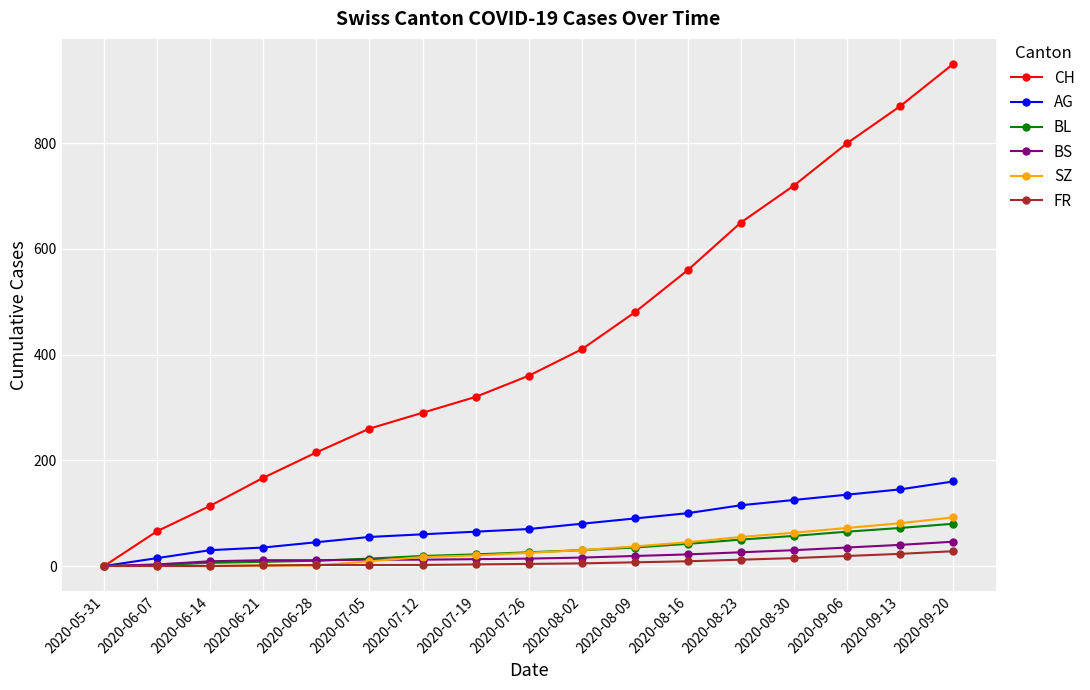

Which series has the largest range (max minus min)?

CH